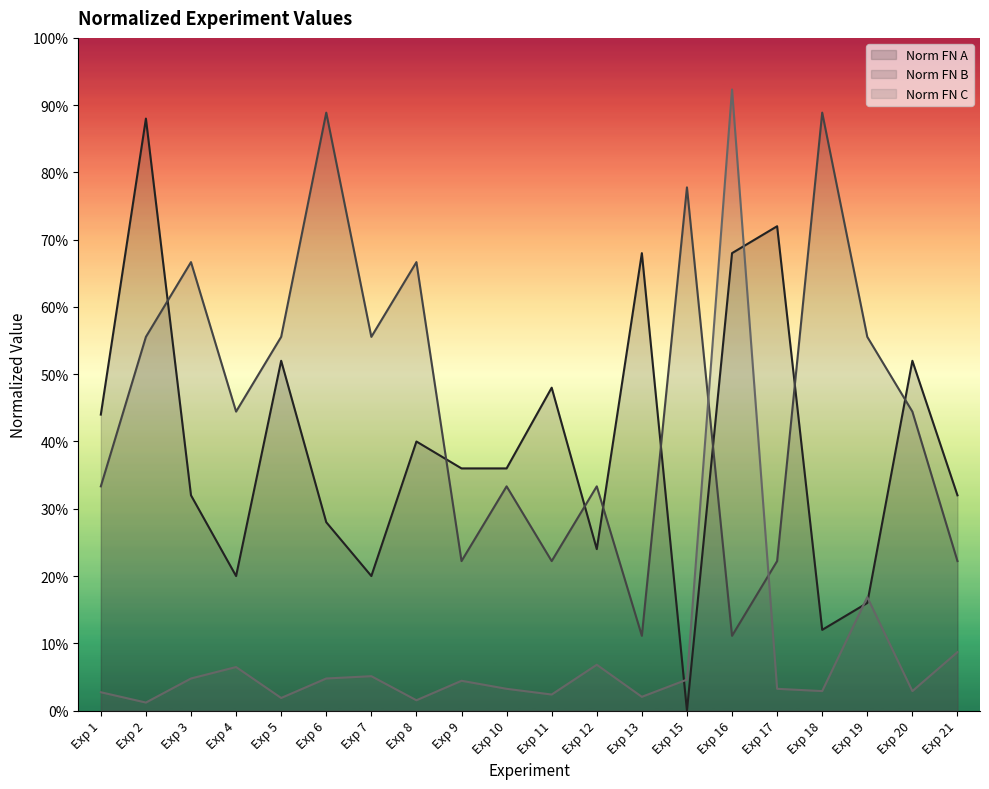

How many Norm FN A values are between 0 and 1?

20